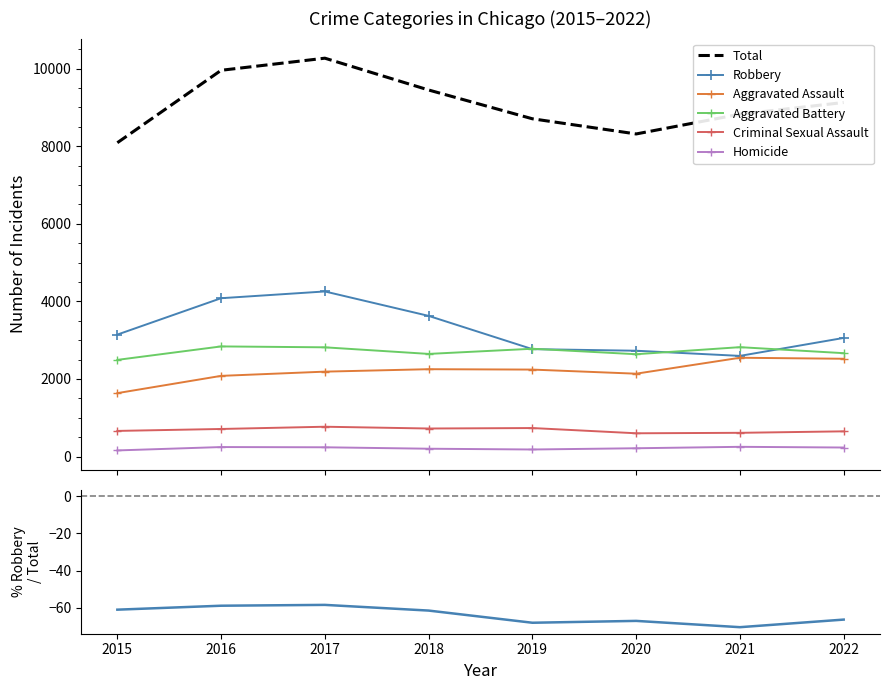

What is the total value across all series at 2020?

16632